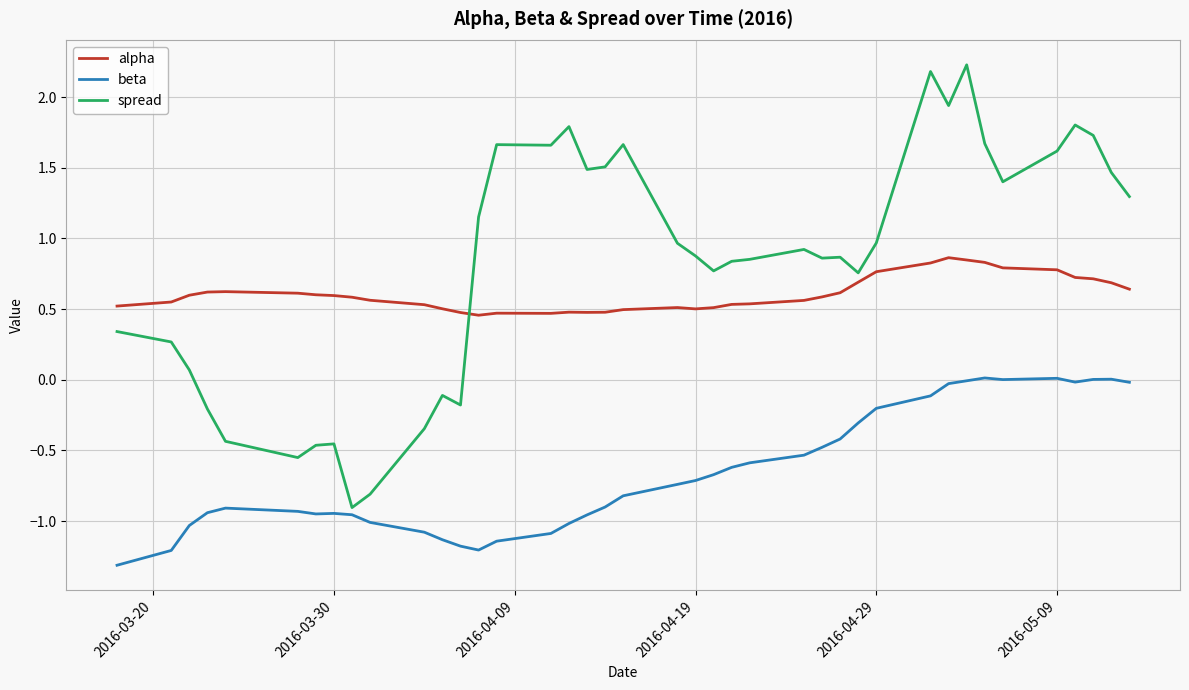

Which series has the largest total across all categories?

spread